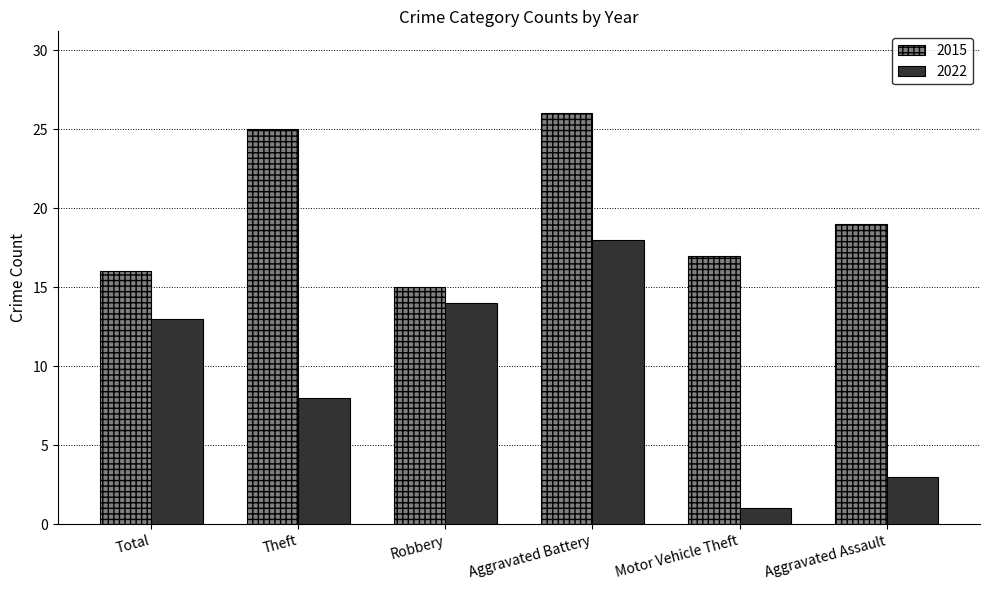

What is the minimum value for 2015?

15